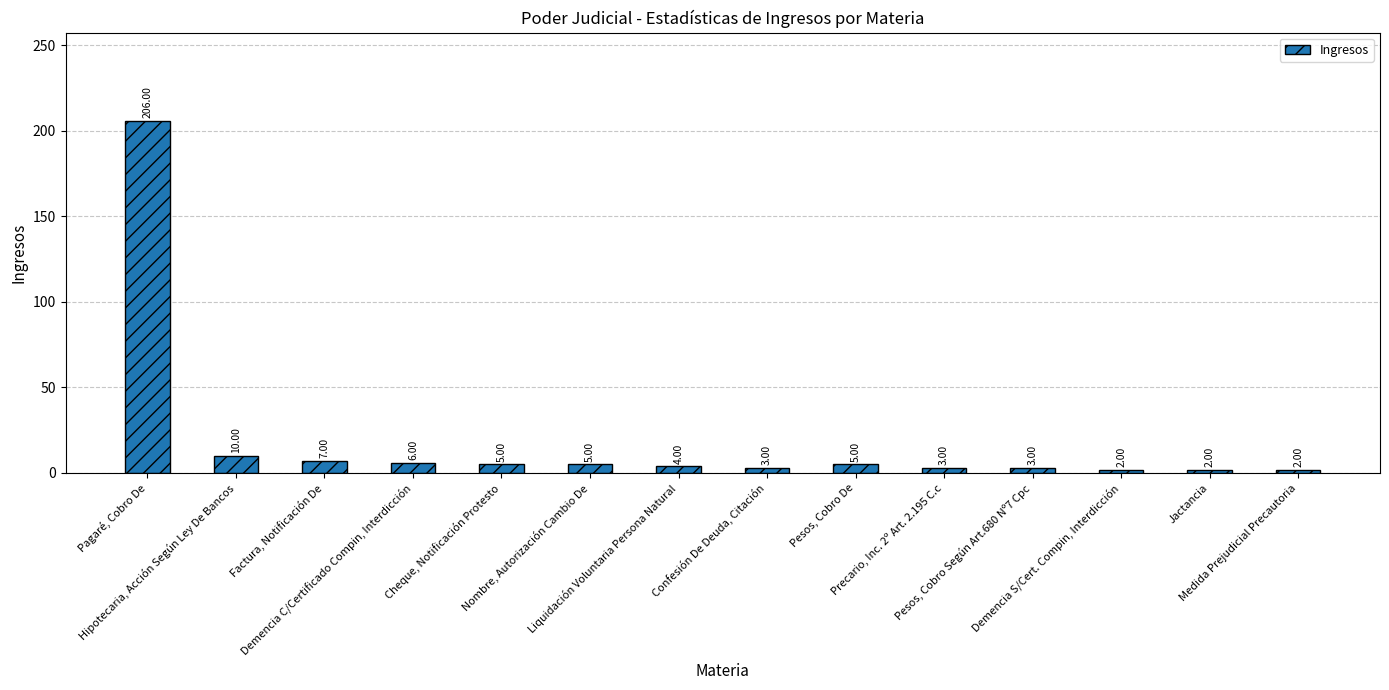

What is the value of the 10th bar from the left?

3